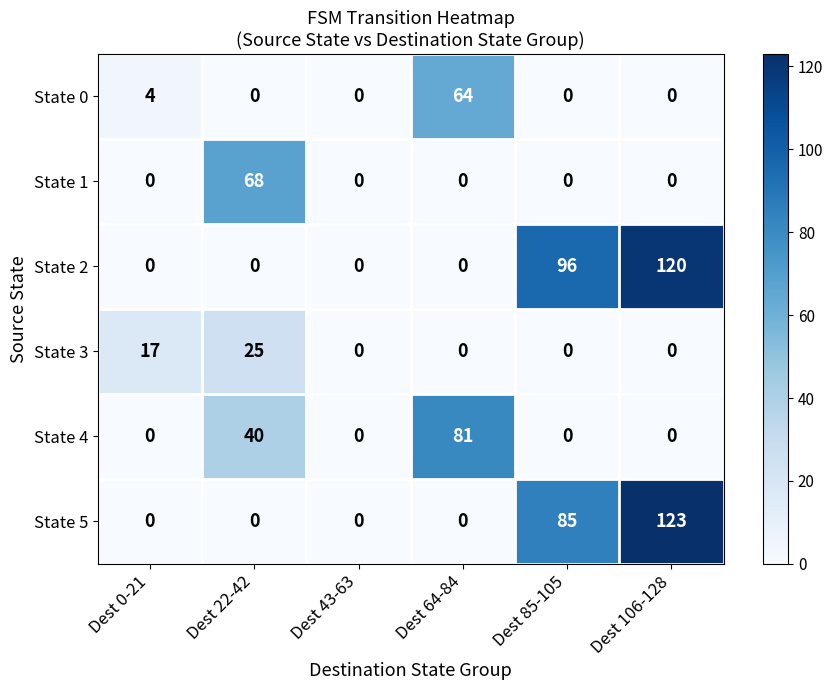

What is the difference between the highest and lowest values at Dest 64-84?

81